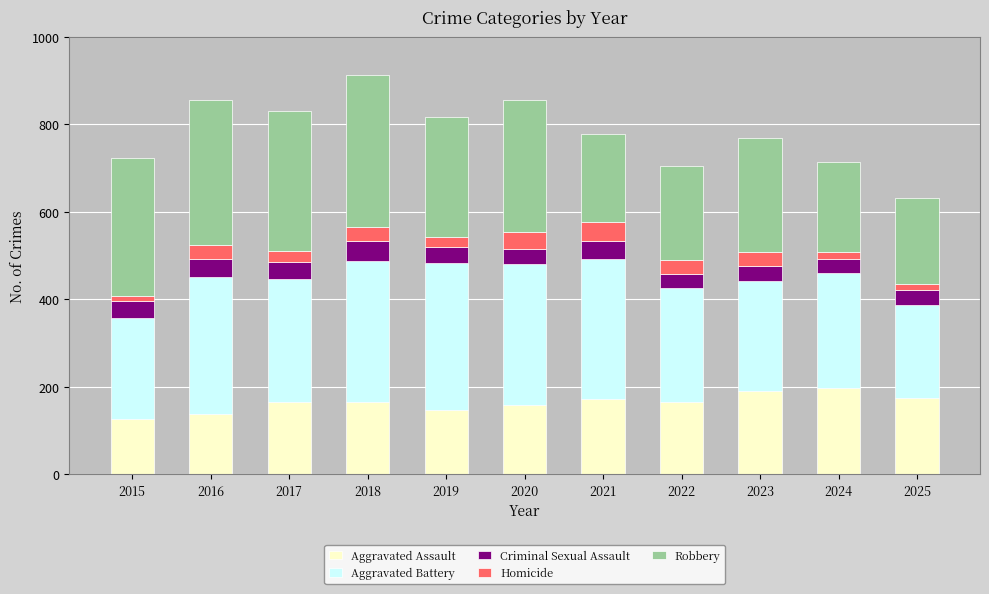

The Aggravated Assault series shows 107 at 2025. True or false?

False